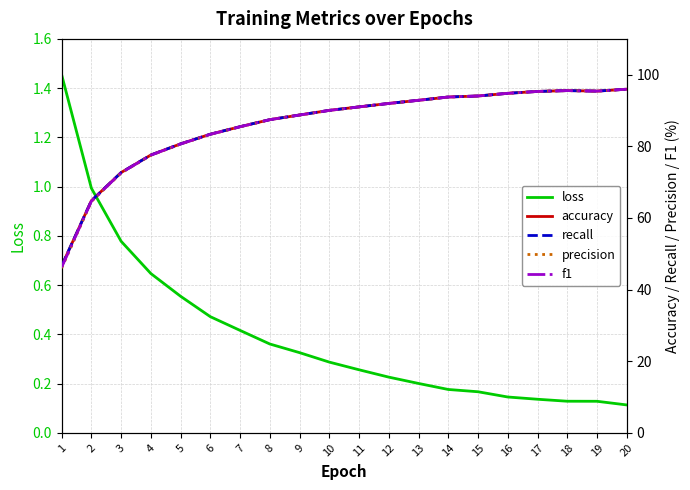

Read the accuracy value at 13.

92.9